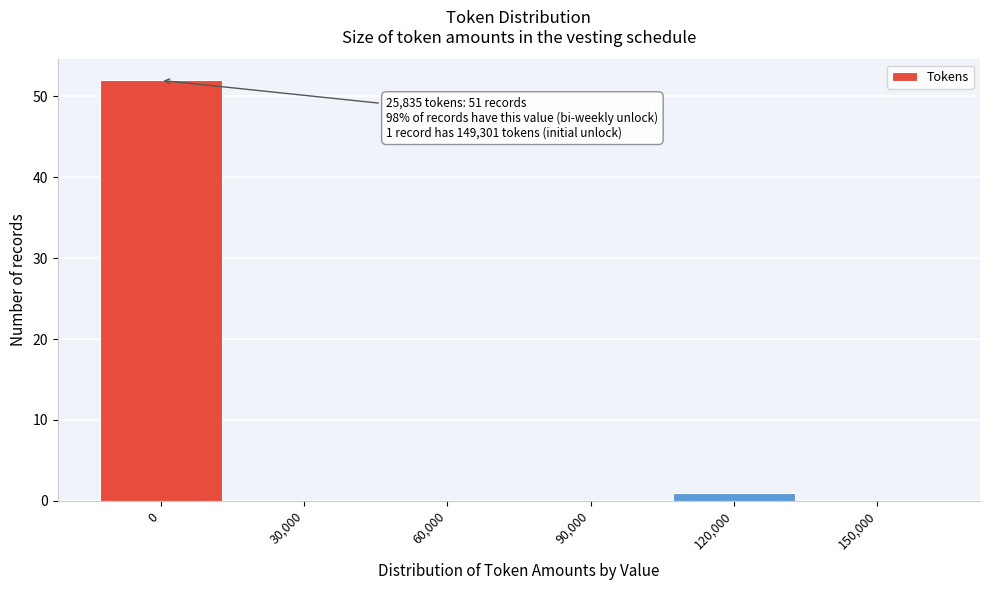

Reading left to right, transcribe all the data shown in this chart.

0=52	30,000=0	60,000=0	90,000=0	120,000=1	150,000=0